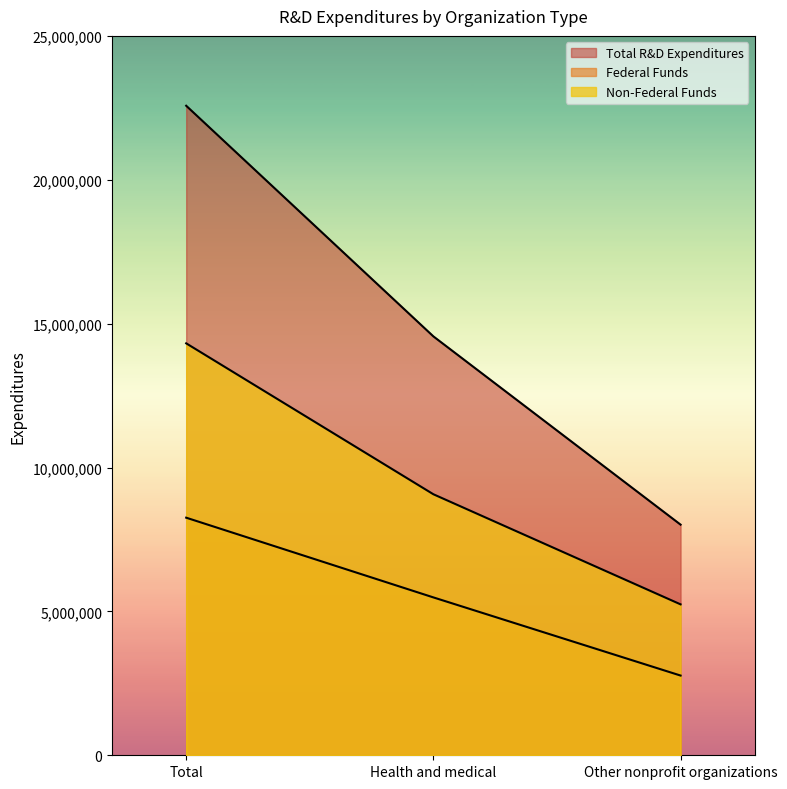

Which series has the largest range (max minus min)?

Total R&D Expenditures